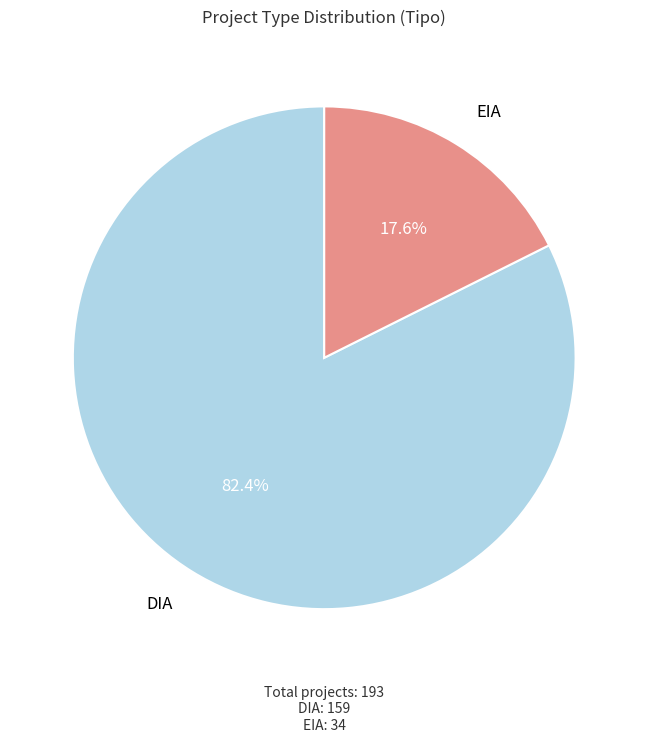

Between EIA and DIA, which is larger?

DIA